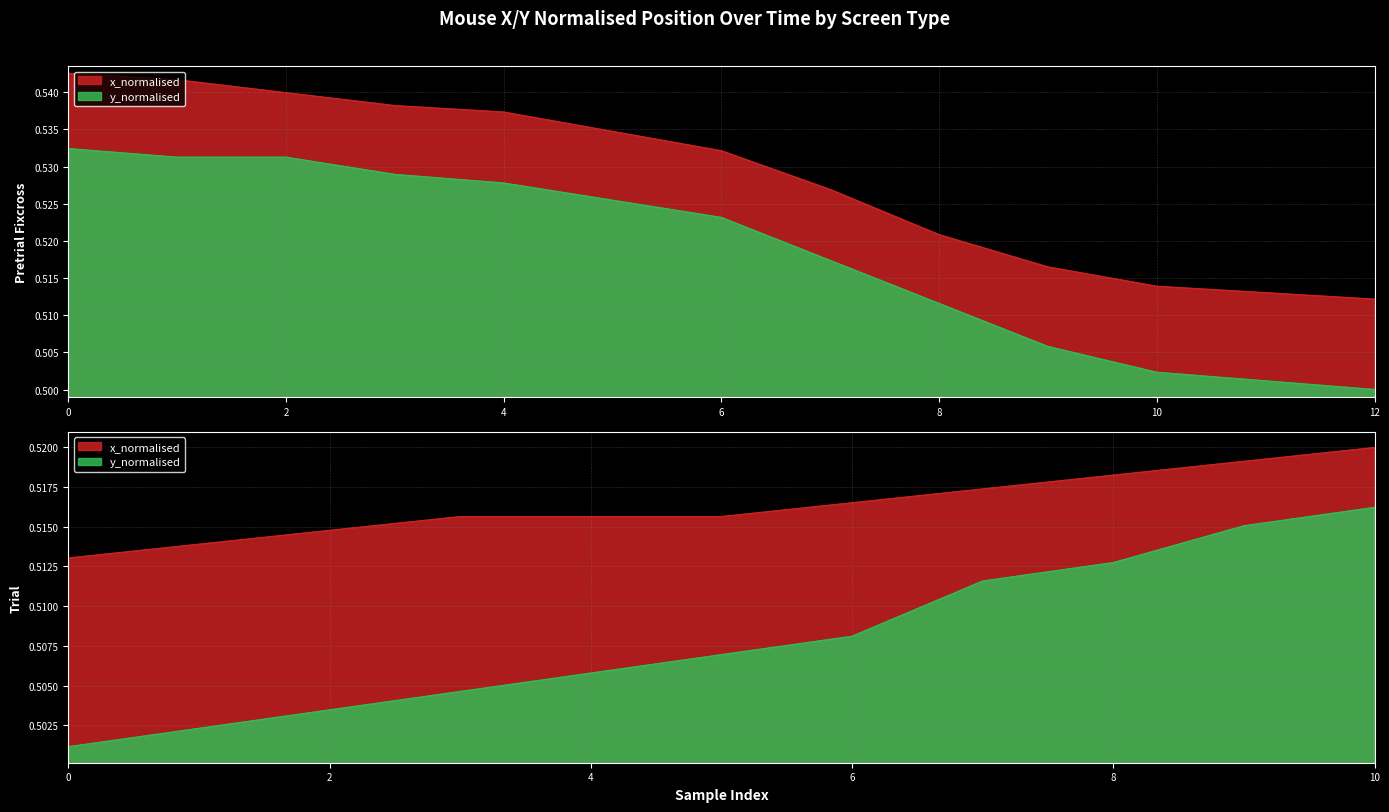

True or false: y_normalised and x_normalised cross at least once.

False